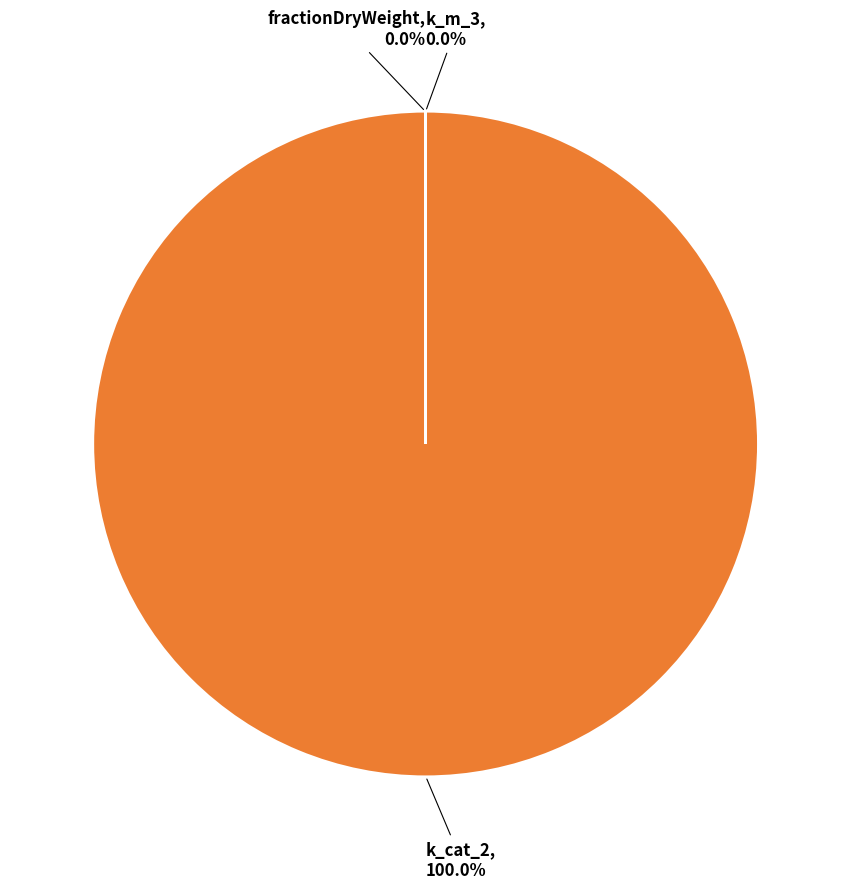

Which category has the biggest portion of the pie?

k_cat_2